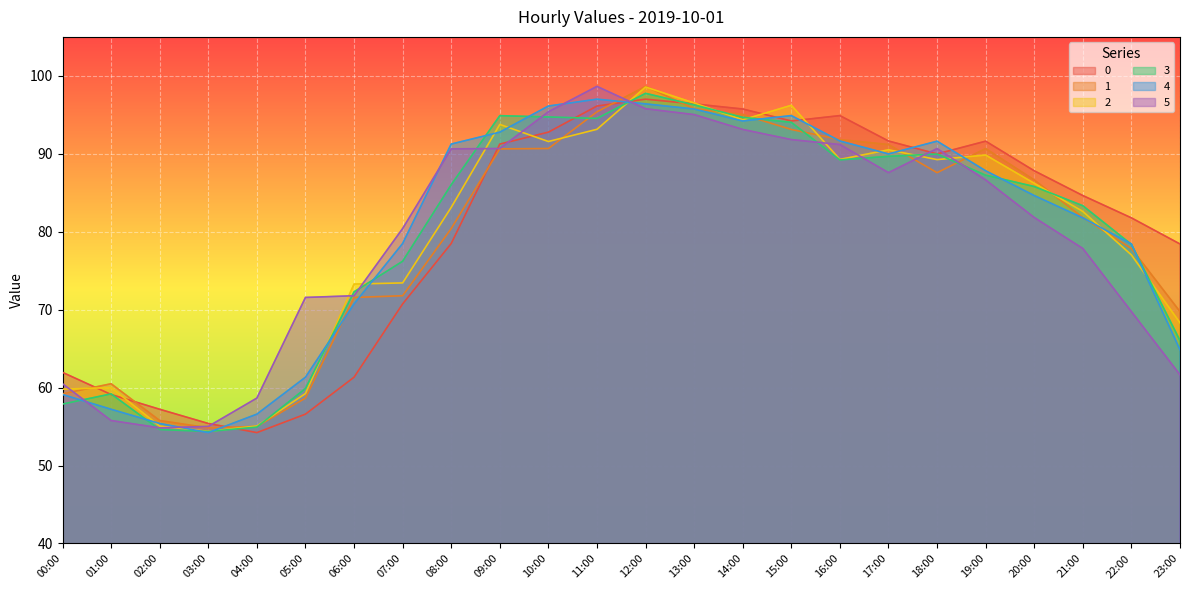

Reading left to right, list all the values displayed in this chart.

0: 62.0	59.1	57.2	55.4	54.2	56.6	61.3	70.7	78.5	91.2	92.8	96.1	97.0	96.4	95.7	94.2	94.9	91.6	90.0	91.6	87.8	84.6	81.8	78.4
1: 59.2	60.5	55.8	54.8	55.0	58.7	71.6	71.8	80.4	90.6	90.7	95.4	98.6	95.8	95.0	93.1	91.8	91.2	87.6	90.7	86.6	81.8	77.9	69.8
2: 59.8	60.0	55.1	54.4	55.1	59.2	73.3	73.4	83.1	93.8	91.6	93.1	98.6	96.5	94.4	96.2	89.3	90.5	89.3	89.8	86.2	82.6	77.0	68.3
3: 57.9	59.2	54.6	54.4	54.9	59.9	72.3	76.2	86.0	94.9	94.7	94.5	97.8	96.3	94.7	94.0	89.2	89.7	90.0	87.3	85.8	83.3	78.4	66.0
4: 59.1	57.2	55.4	54.2	56.6	61.3	70.7	78.5	91.2	92.8	96.1	97.0	96.4	95.7	94.2	94.9	91.6	90.0	91.6	87.8	84.6	81.8	78.4	64.9
5: 60.5	55.8	54.8	55.0	58.7	71.6	71.8	80.4	90.6	90.7	95.4	98.6	95.8	95.0	93.1	91.8	91.2	87.6	90.7	86.6	81.8	77.9	69.8	61.6